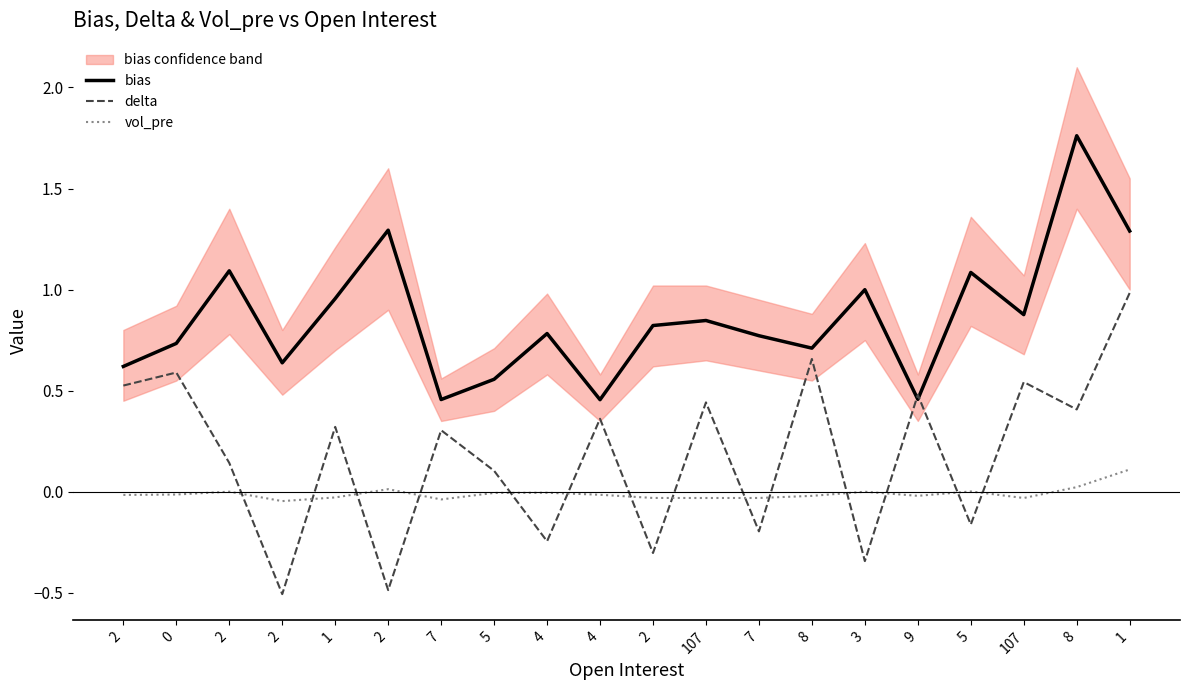

True or false: vol_pre and delta intersect in this chart.

True